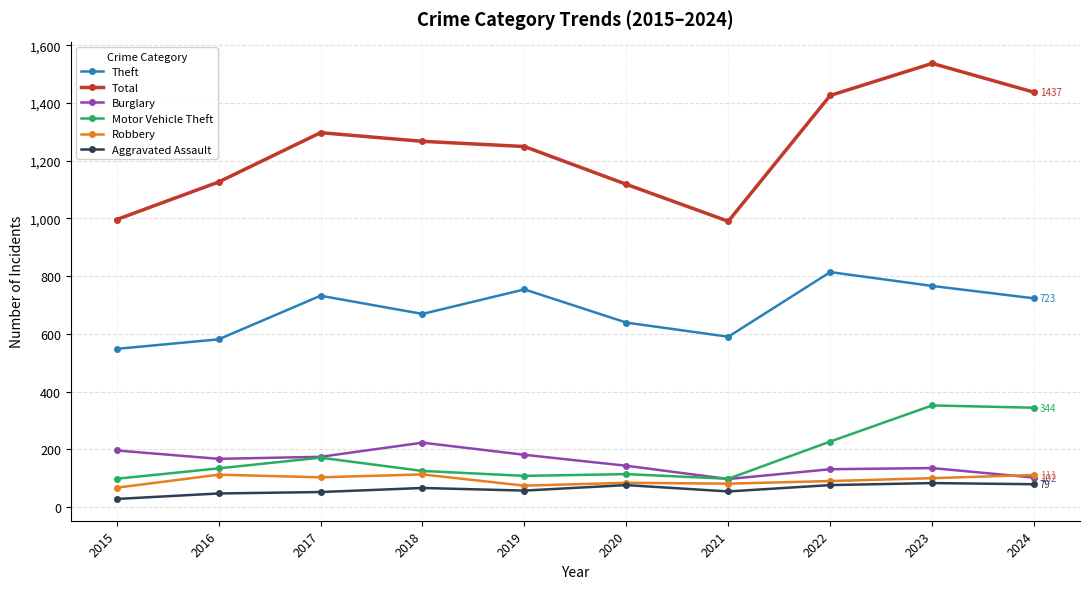

True or false: Total and Motor Vehicle Theft intersect in this chart.

False